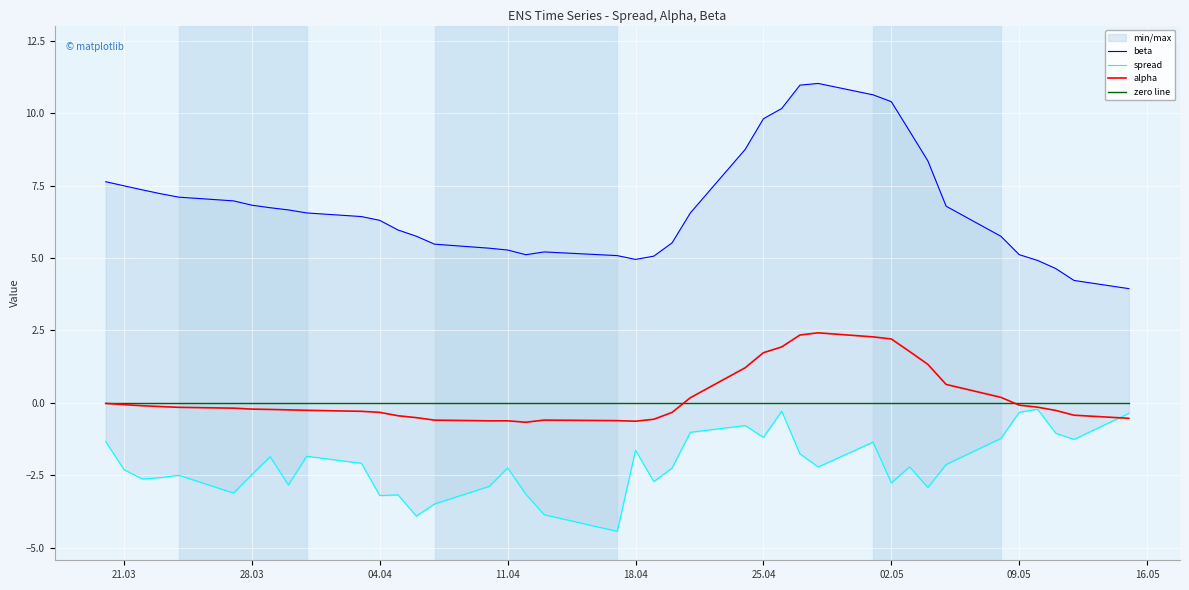

The value of zero line at 21.03 is 0.0. True or false?

True